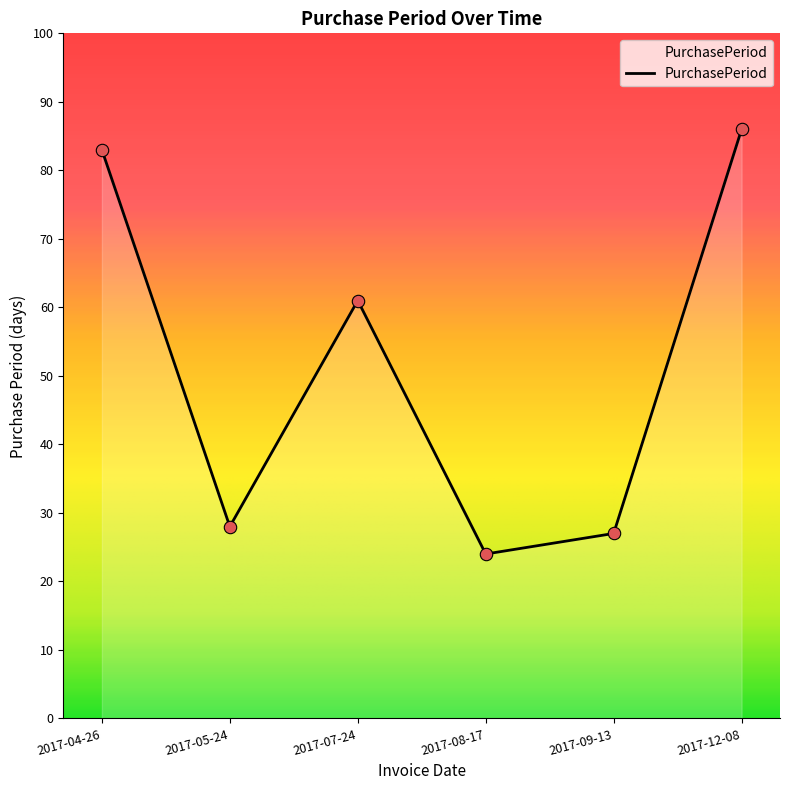

Which has a higher value, 2017-08-17 or 2017-04-26?

2017-04-26